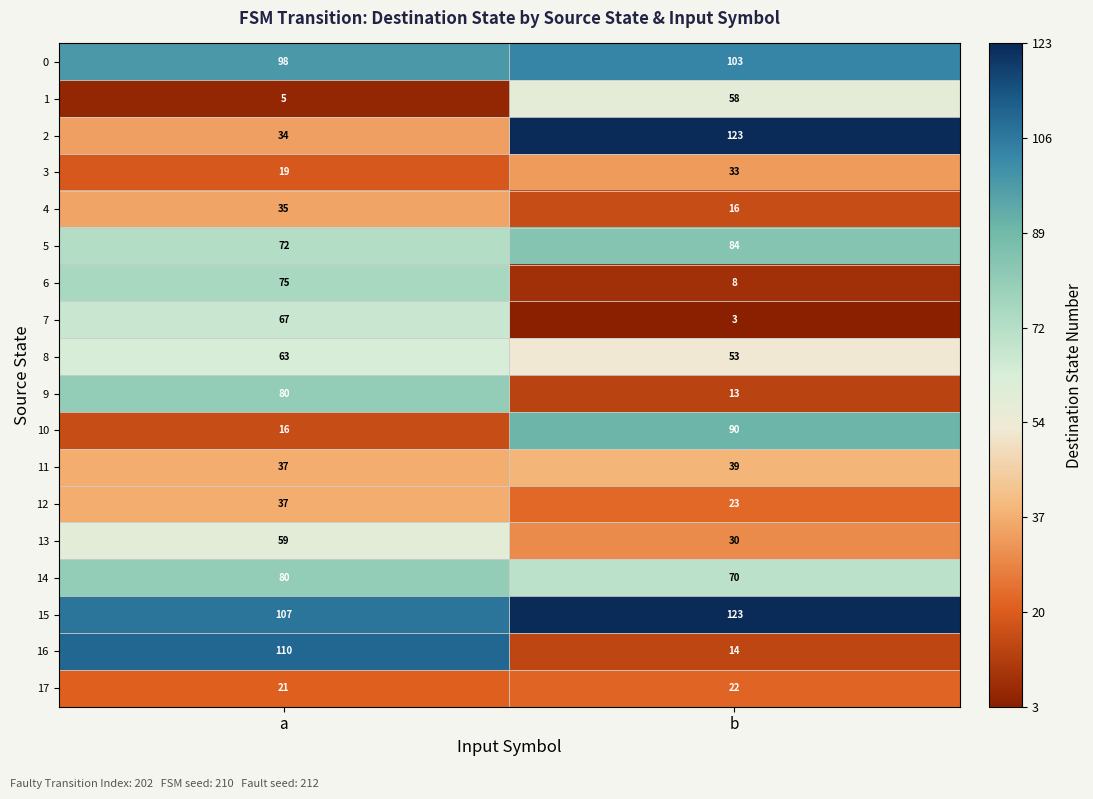

Which series has the largest total across all categories?

15